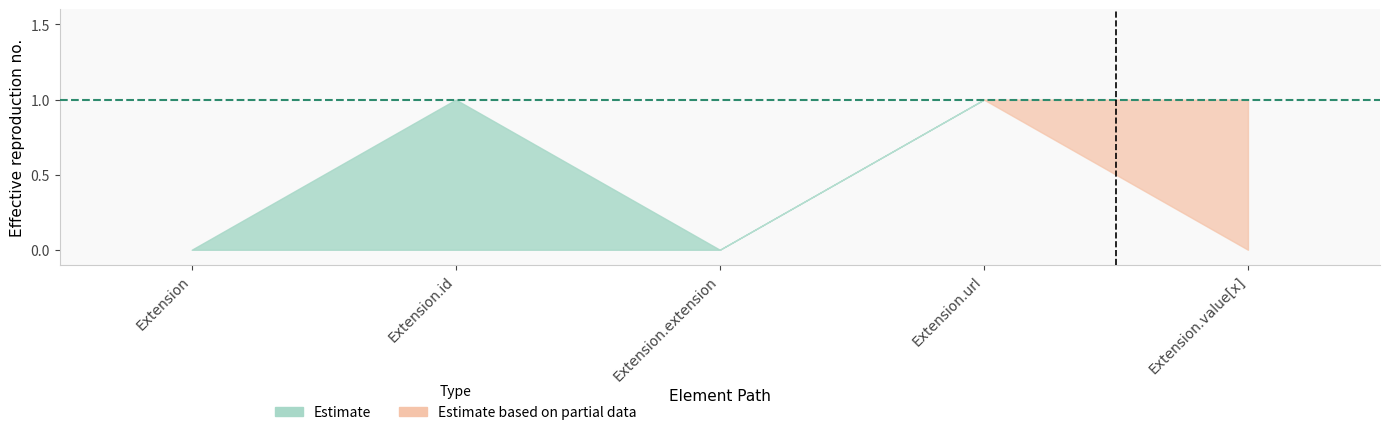

Reading left to right, list all the values displayed in this chart.

Min_lower: 0	0	0	1	0
Max_upper: 0	1	0	1	1
Base_Min: 0	0	0	1	0
Base_Max_upper: 0	1	0	1	1